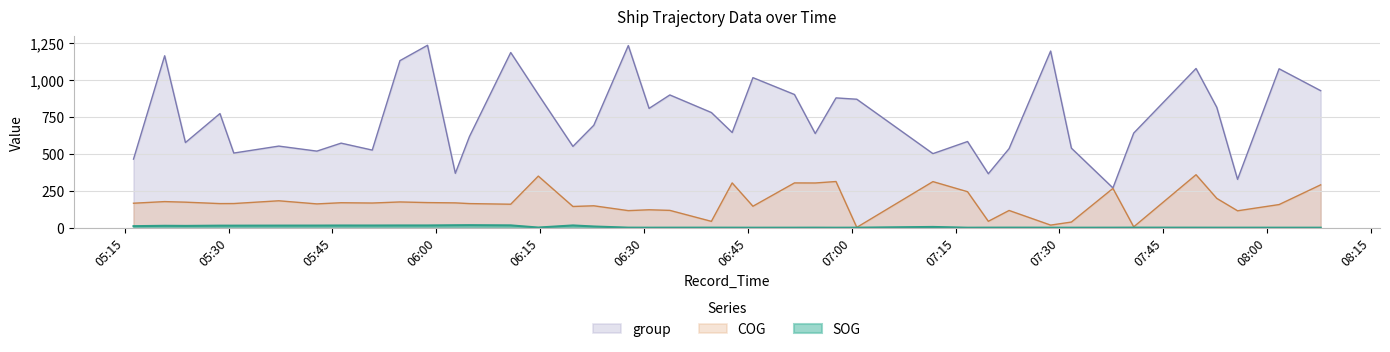

What is the total value across all series at 2024-04-21 07:28:44?

1212.8